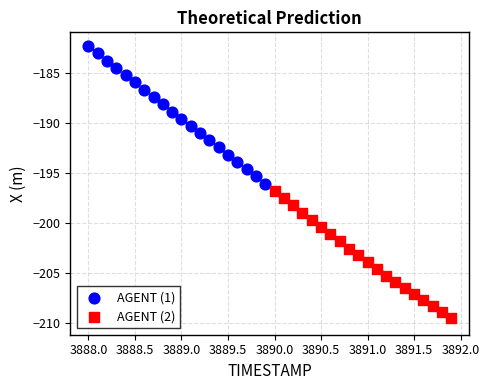

Which series has the widest spread of Y values?

AGENT (1)